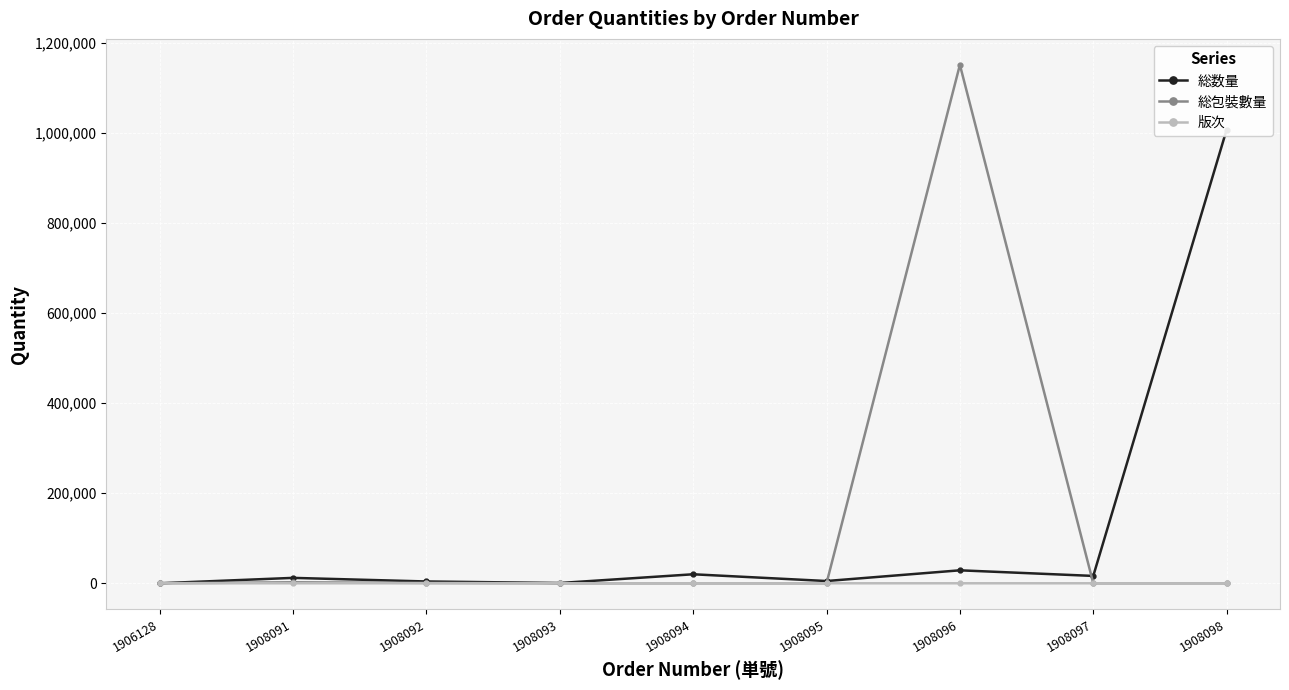

Reading left to right, list all the values displayed in this chart.

総数量: 0	12000	4000	574	20000	5000	28800	16324	1008000
総包裝數量: 0	2186	788	1	2	12	1152000	0	0
版次: 3	0	0	0	0	0	0	0	2